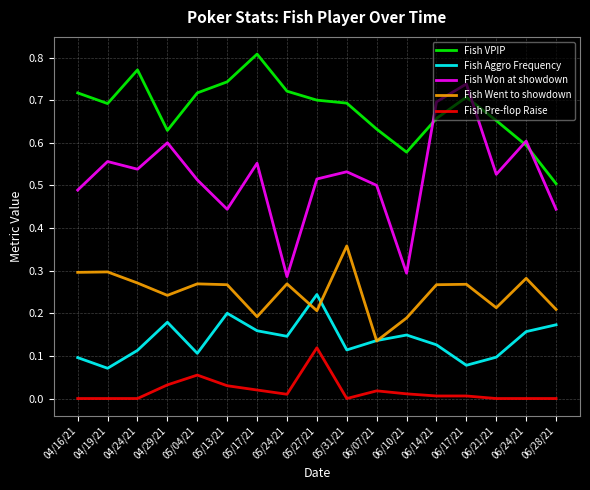

What position from the left is 05/27/21?

9